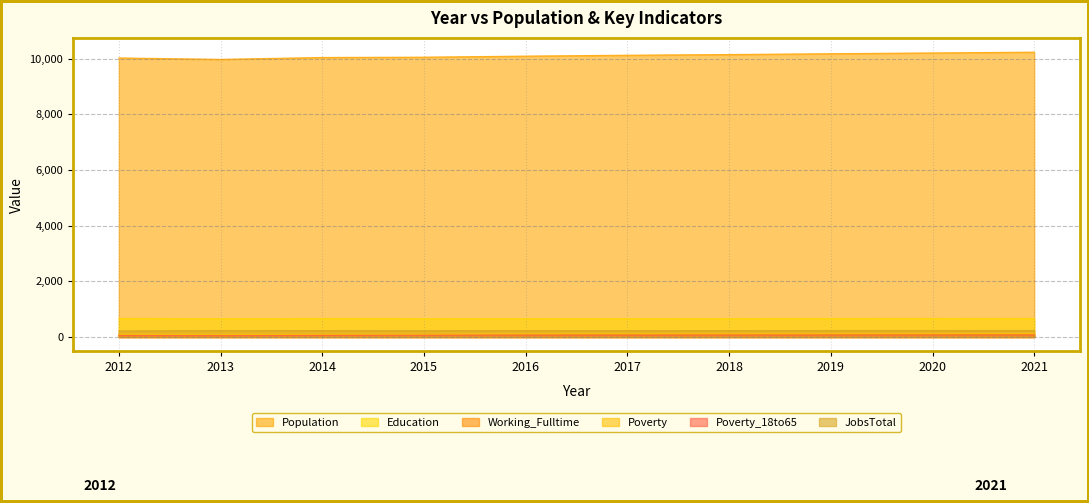

What is the sum of the Poverty_18to65 values at 2012 and 2020?

125